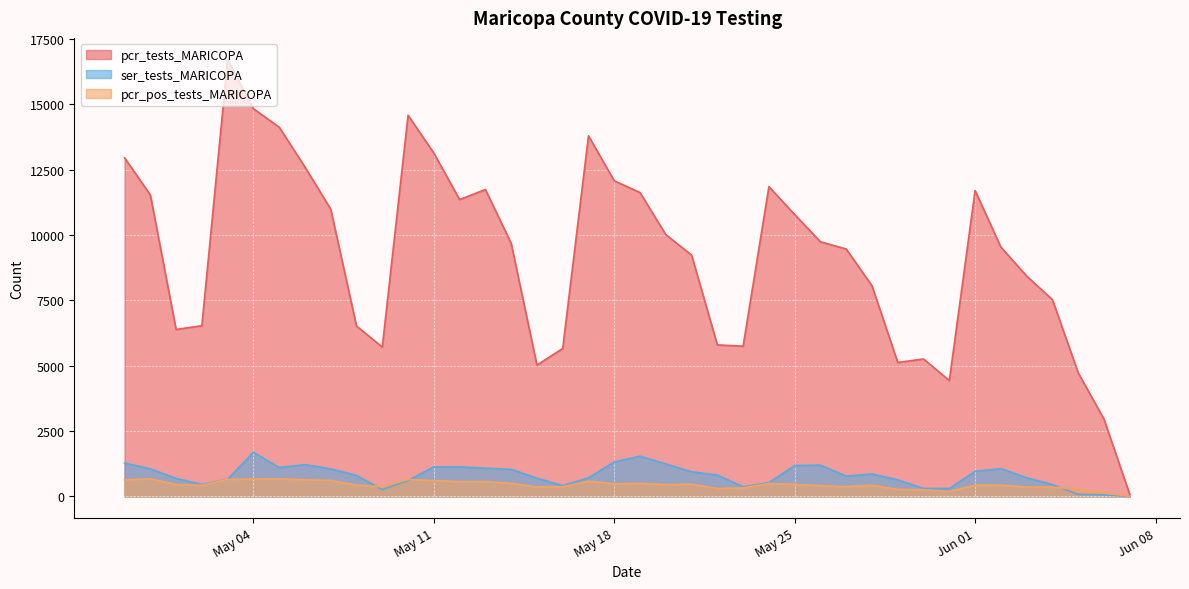

Rank the series by their maximum value, from lowest to highest.

pcr_pos_tests_MARICOPA, ser_tests_MARICOPA, pcr_tests_MARICOPA